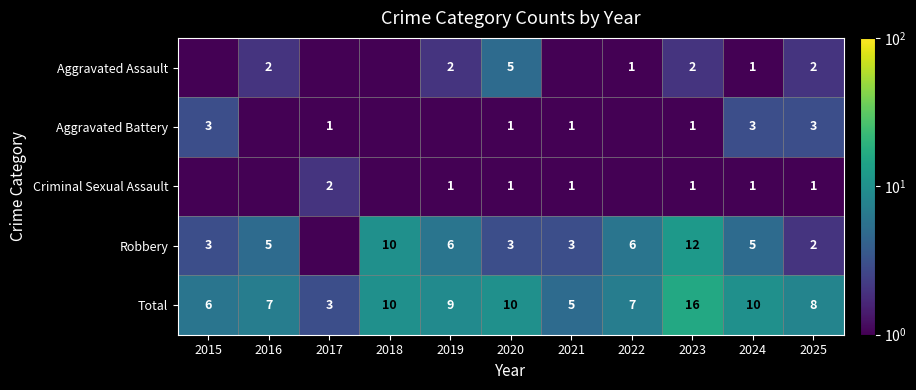

What is the spread (max minus min) of values at 2024?

9.0